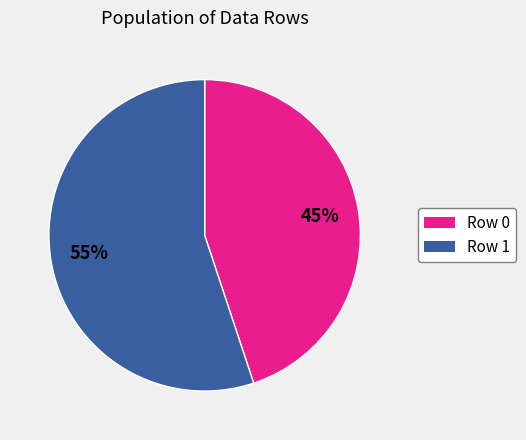

Which category accounts for the majority?

Row 1